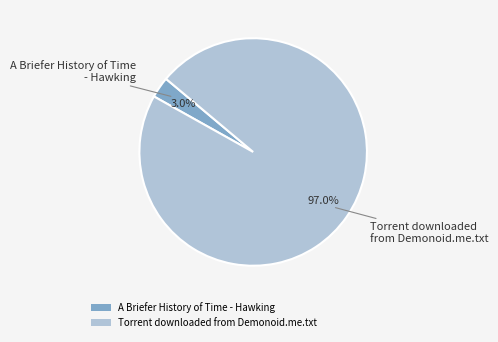

To the nearest percent, what is the difference between the A Briefer History of Time - Hawking and Torrent downloaded from Demonoid.me.txt slice percentages?

94%